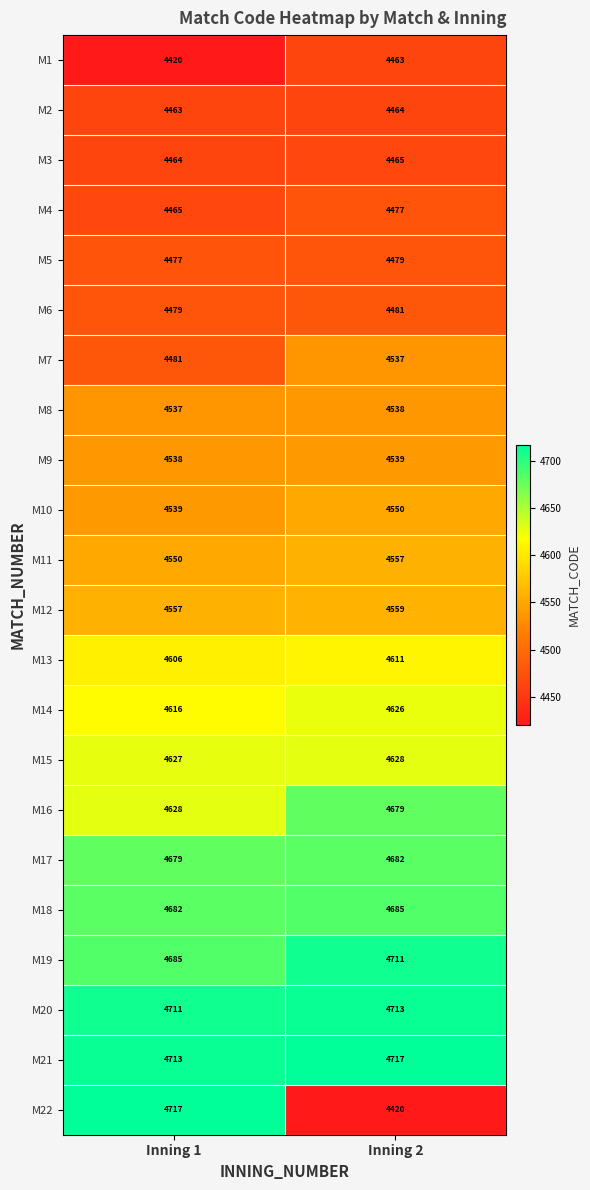

What is the sum of all M12 values?

9116